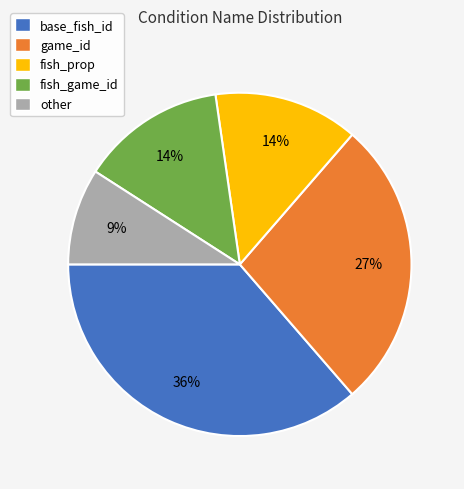

Do fish_prop and fish_game_id together represent more than half of the pie?

No